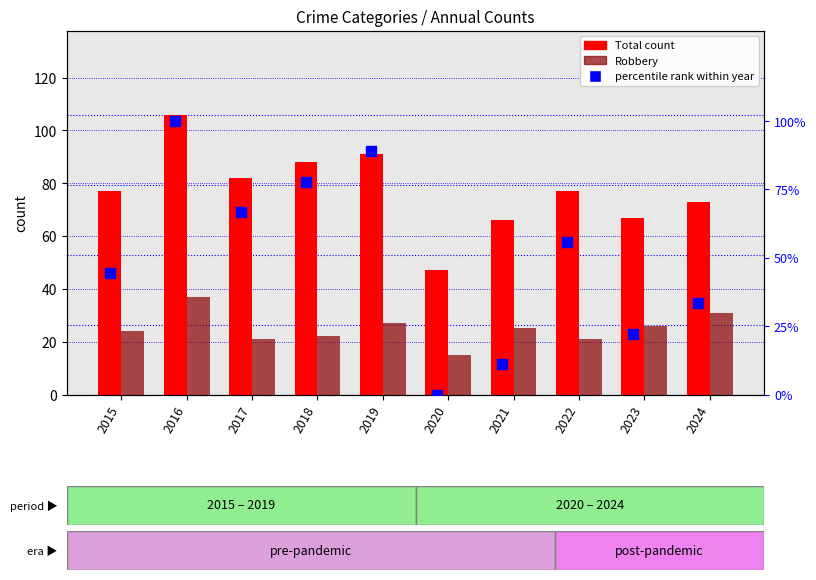

Which series reaches the minimum Y coordinate?

percentile rank within year